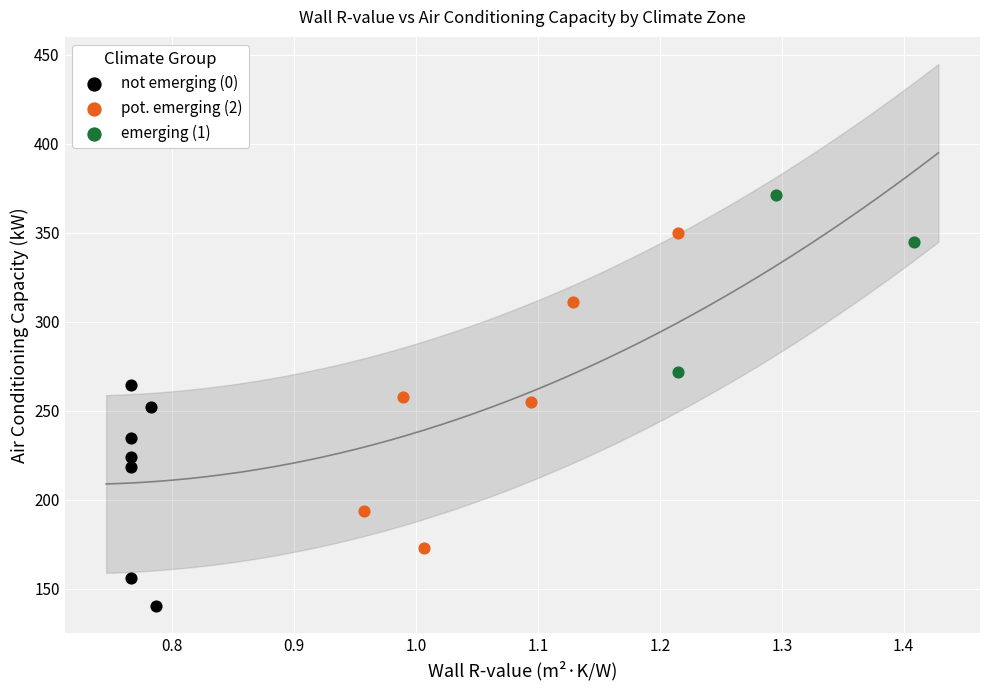

Which series has the widest spread of Y values?

pot. emerging (2)